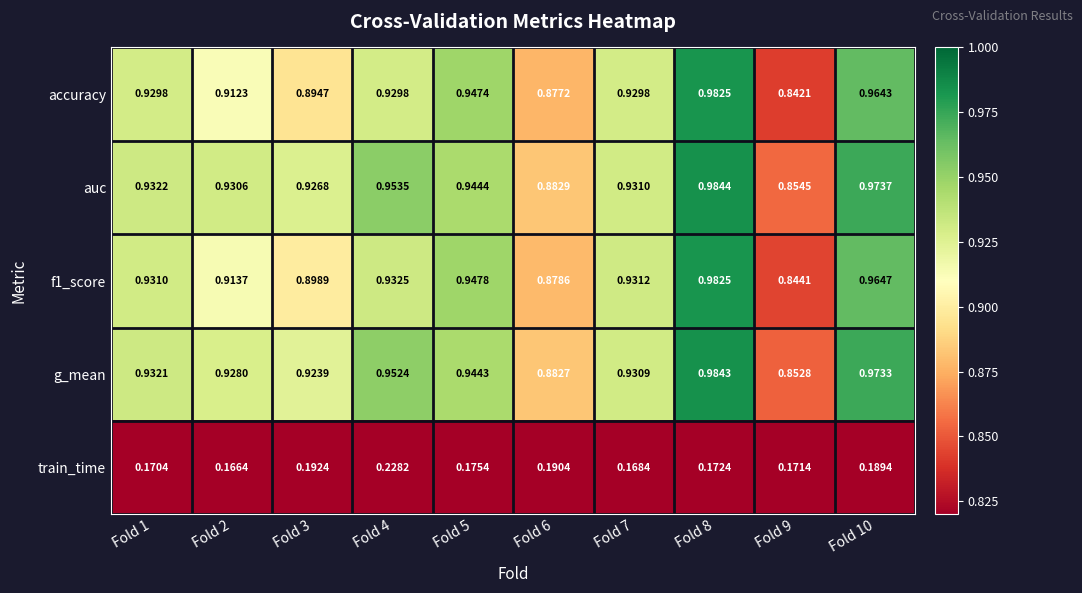

Which series has the largest total across all categories?

auc